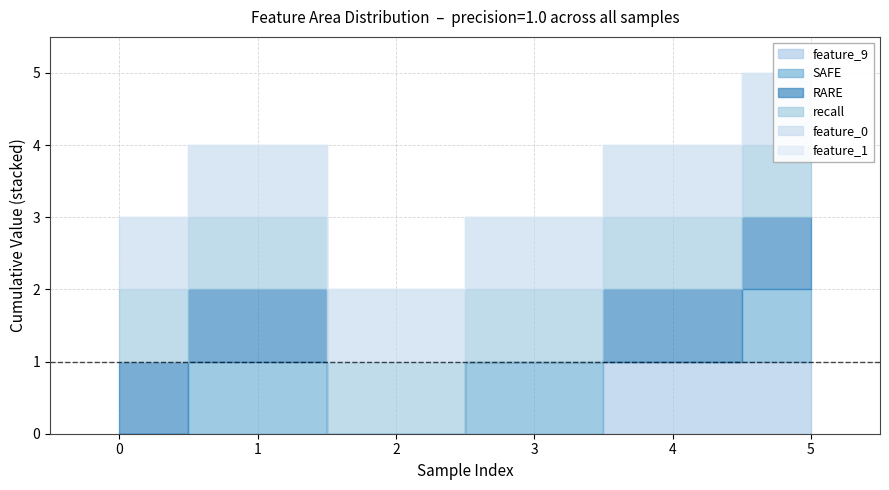

The value of recall at 1 is 1. True or false?

True